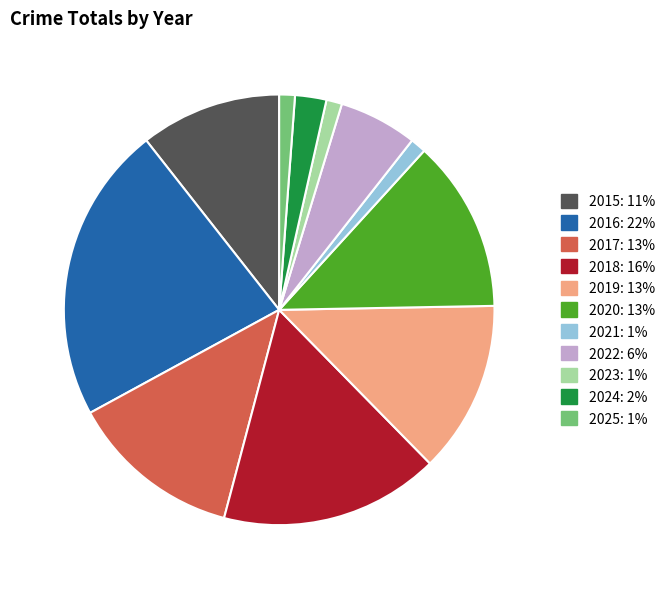

Approximately how many times larger is the value at 2015 compared to 2024?

4.5